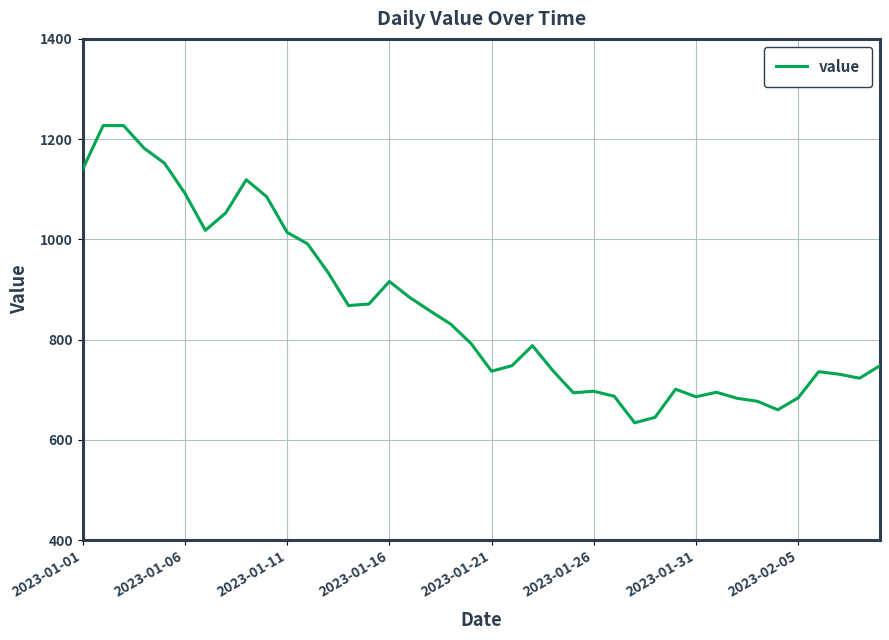

What is the smallest value displayed?

634